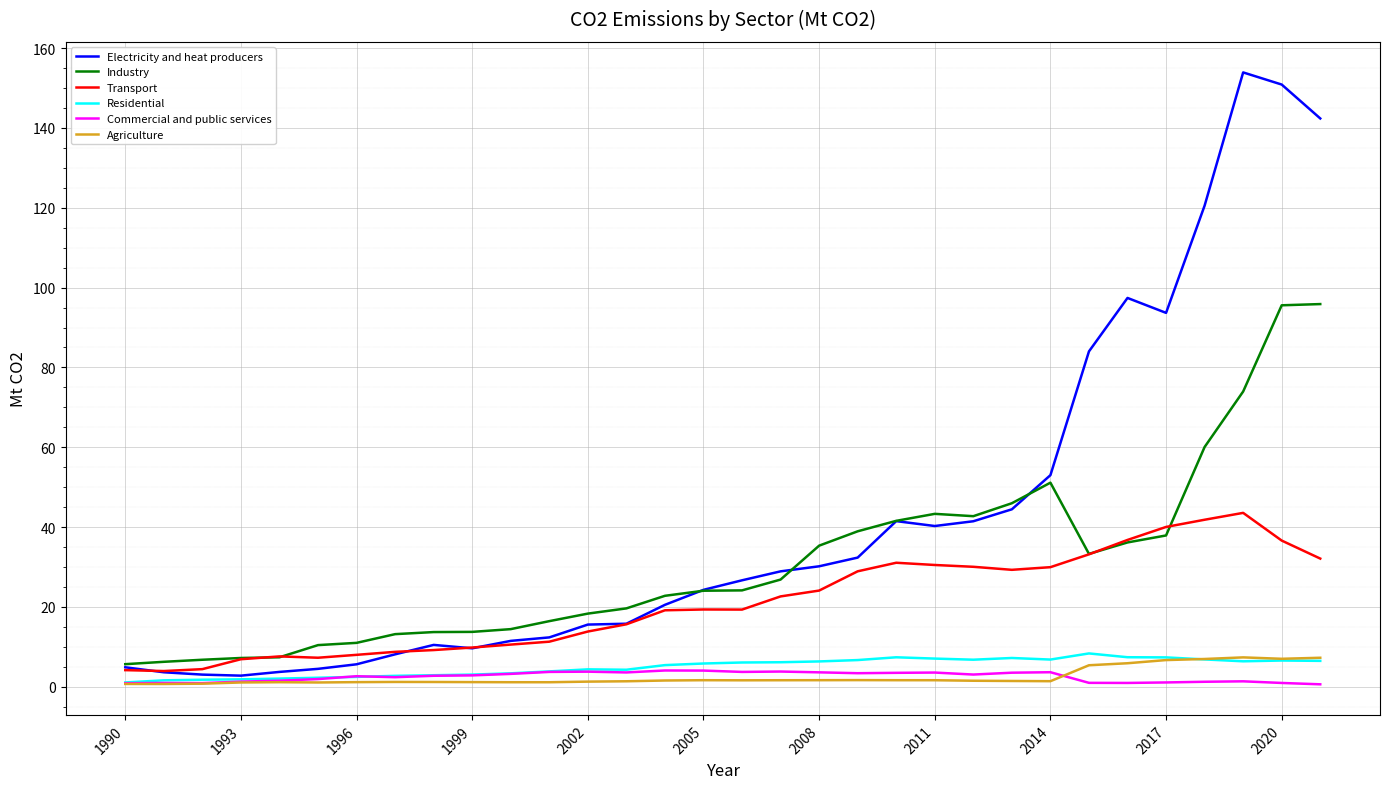

Which series has the largest total across all categories?

Electricity and heat producers